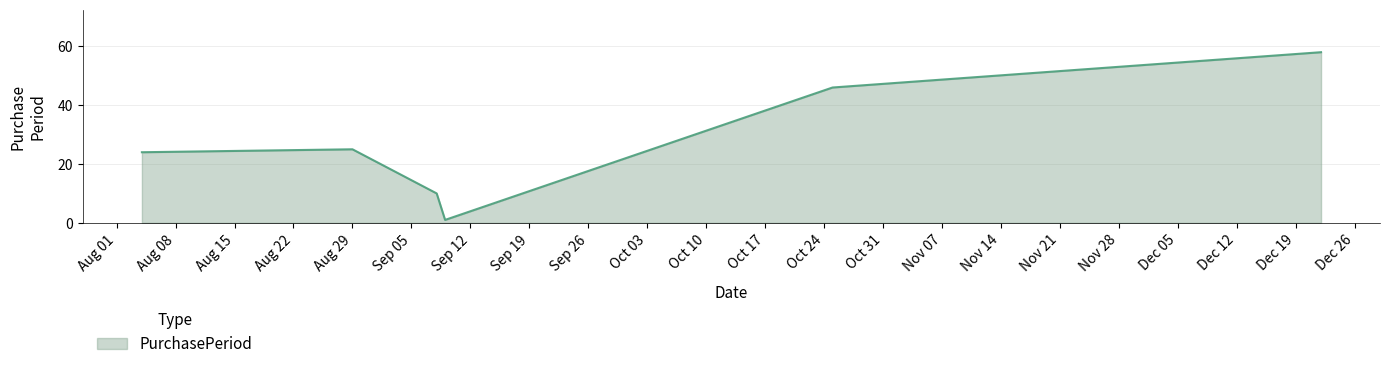

Does the chart display data point markers on the line(s)?

No